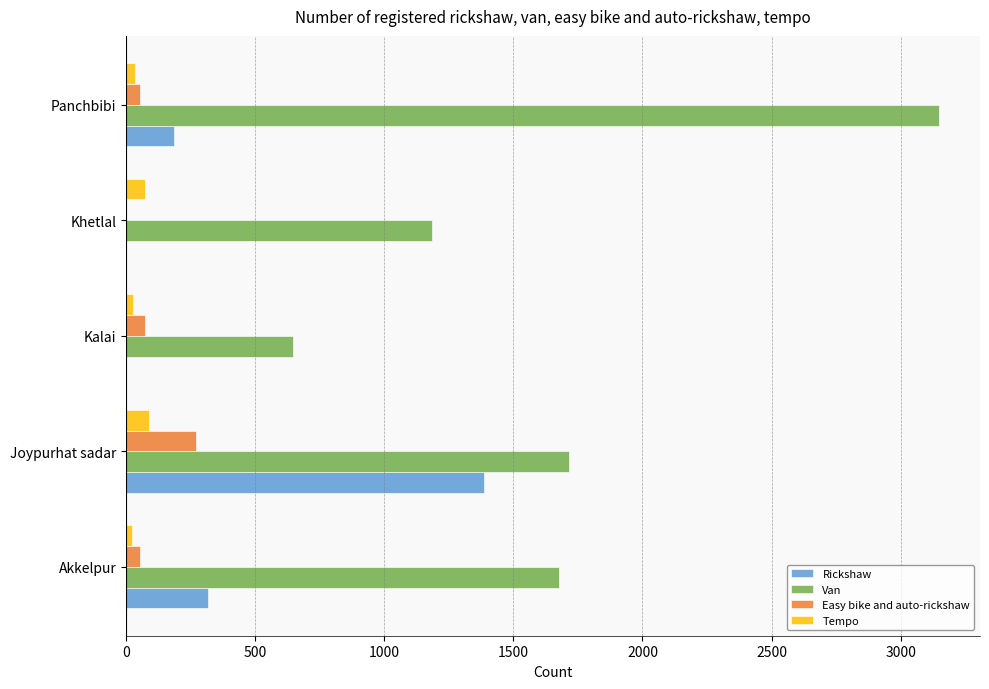

Between Kalai and Panchbibi, which series saw the biggest shift?

Van